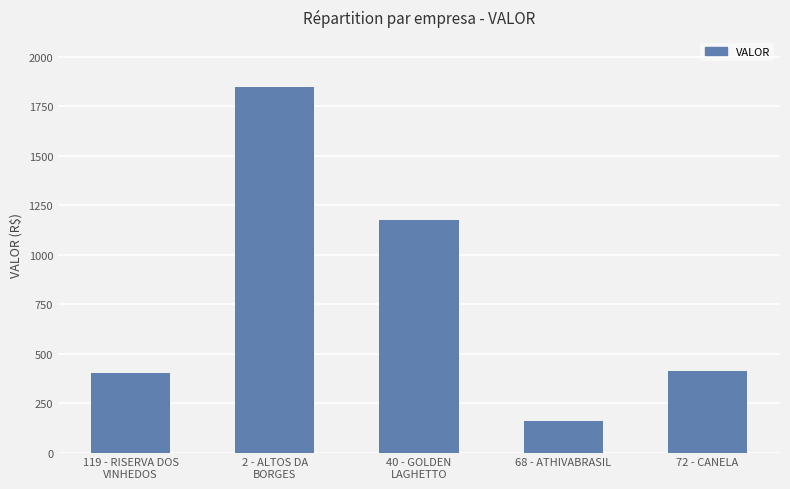

How many bars are there in total?

5